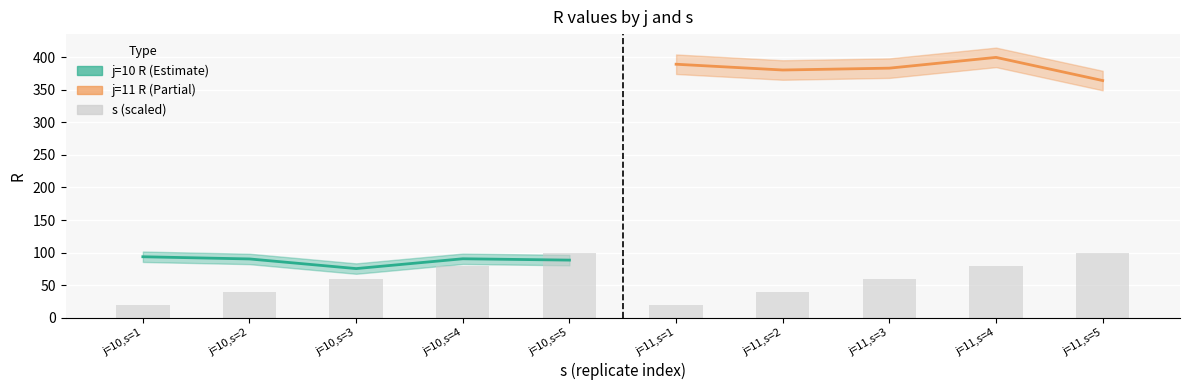

Which category has the lowest value across all series?

j=11, s=1